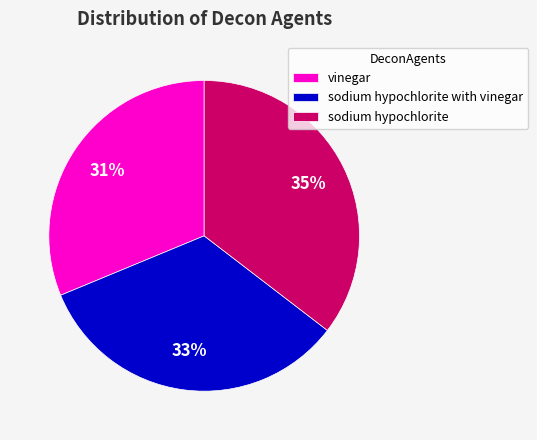

Is there any slice that represents more than half of the pie?

No